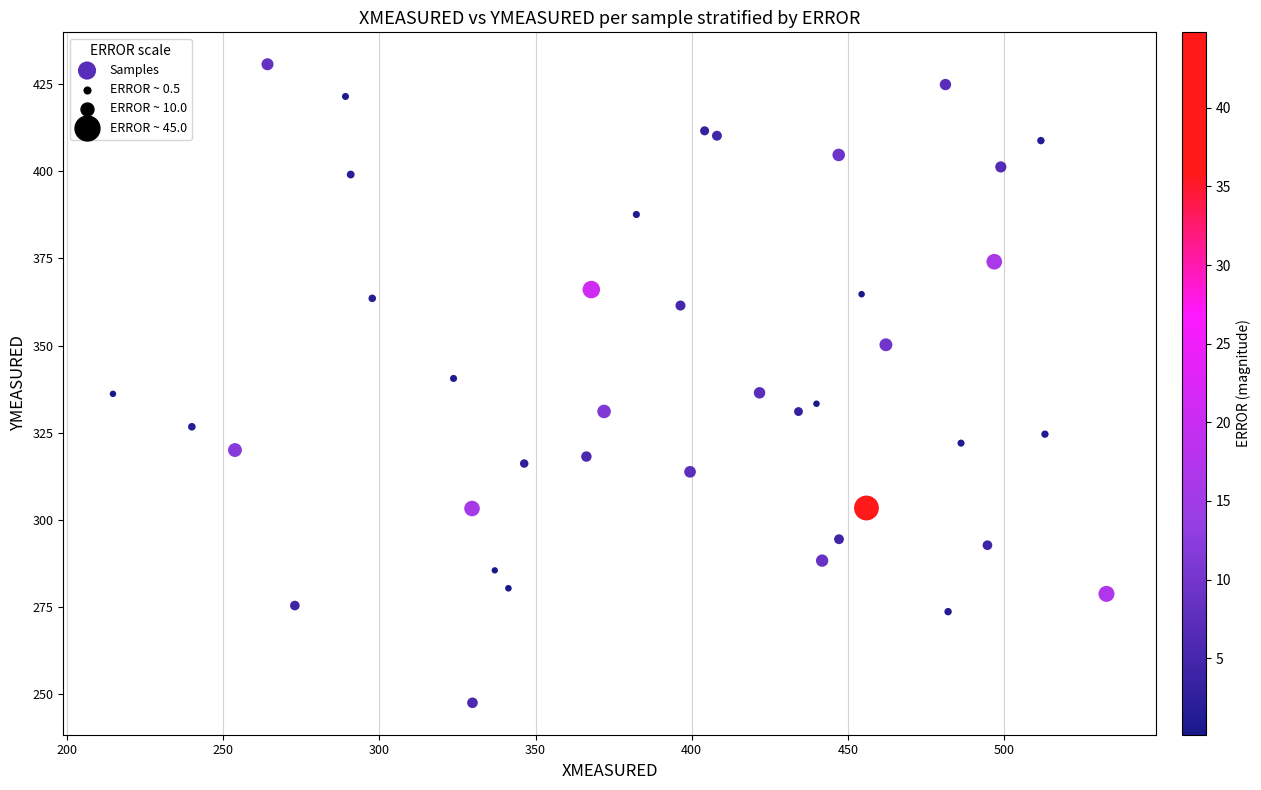

What is the range of Y values (max minus min)?

183.4